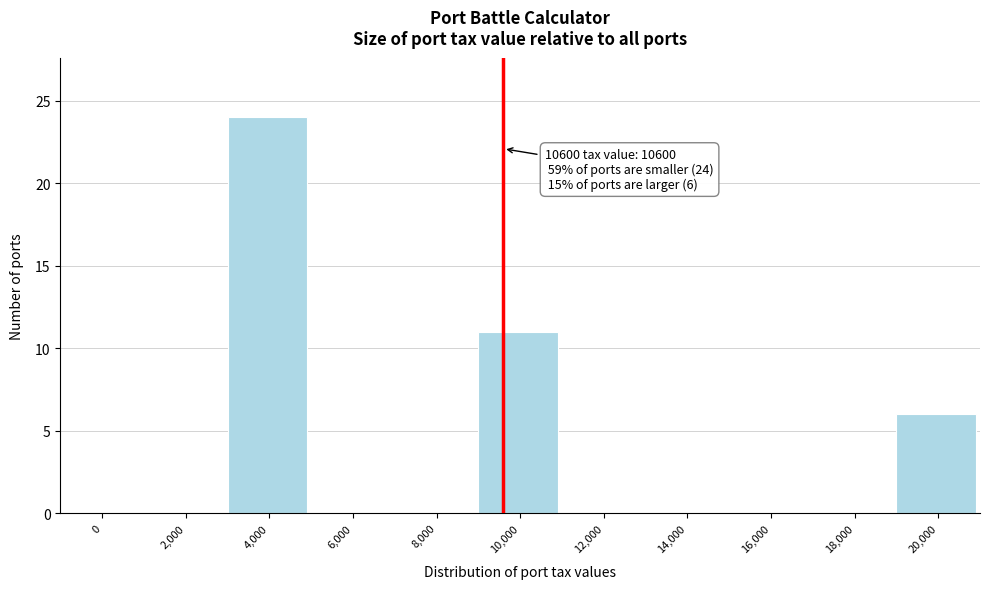

Reading left to right, transcribe all the data shown in this chart.

0=0	2,000=0	4,000=24	6,000=0	8,000=0	10,000=11	12,000=0	14,000=0	16,000=0	18,000=0	20,000=6